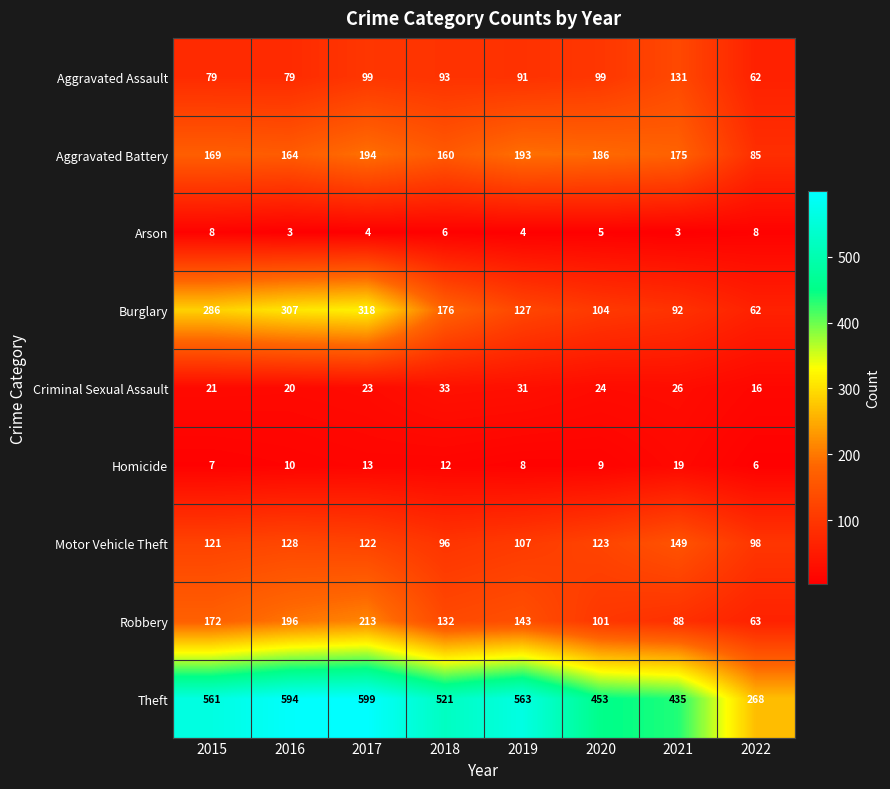

True or false: Burglary has a value of 176 at 2018.

True